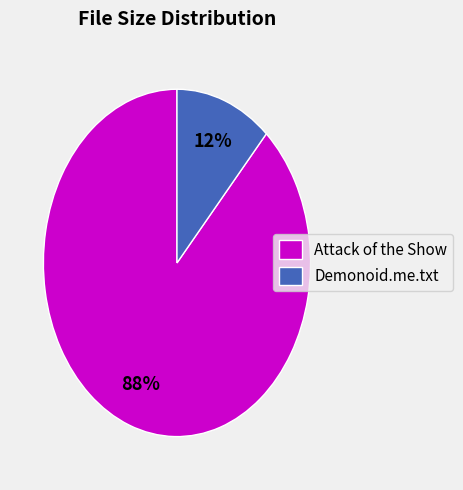

Which category accounts for the majority?

Attack of the Show